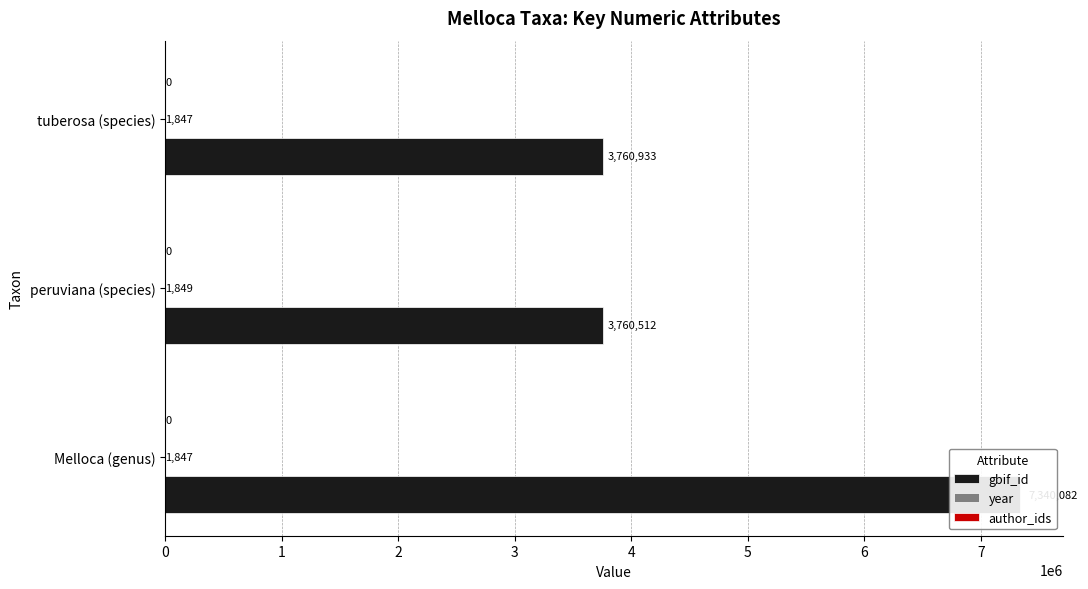

What is the total value across all series at 1?

3762361.2